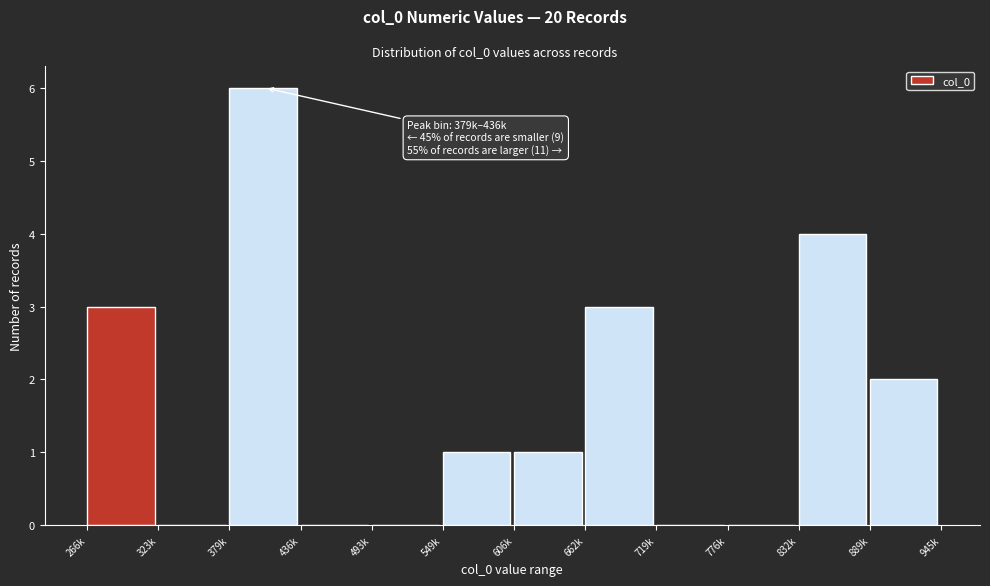

Reading left to right, transcribe all the data shown in this chart.

266k=3	323k=0	379k=6	436k=0	493k=0	549k=1	606k=1	662k=3	719k=0	776k=0	832k=4	889k=2